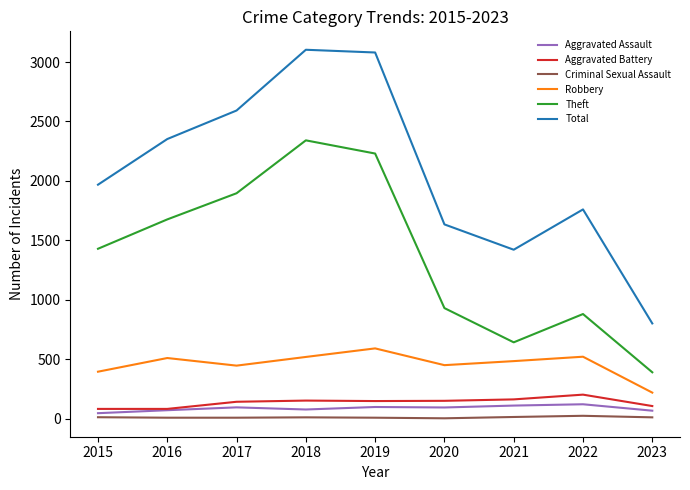

Rank the series by their maximum value, from lowest to highest.

Criminal Sexual Assault, Aggravated Assault, Aggravated Battery, Robbery, Theft, Total